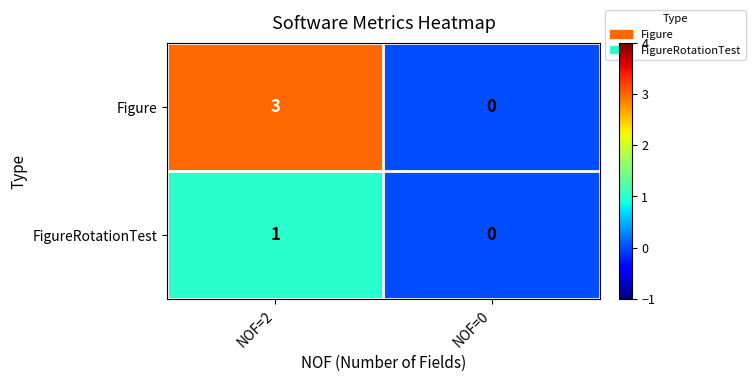

Reading right to left, what are all the values shown in this chart?

Figure: 0	3
FigureRotationTest: 0	1